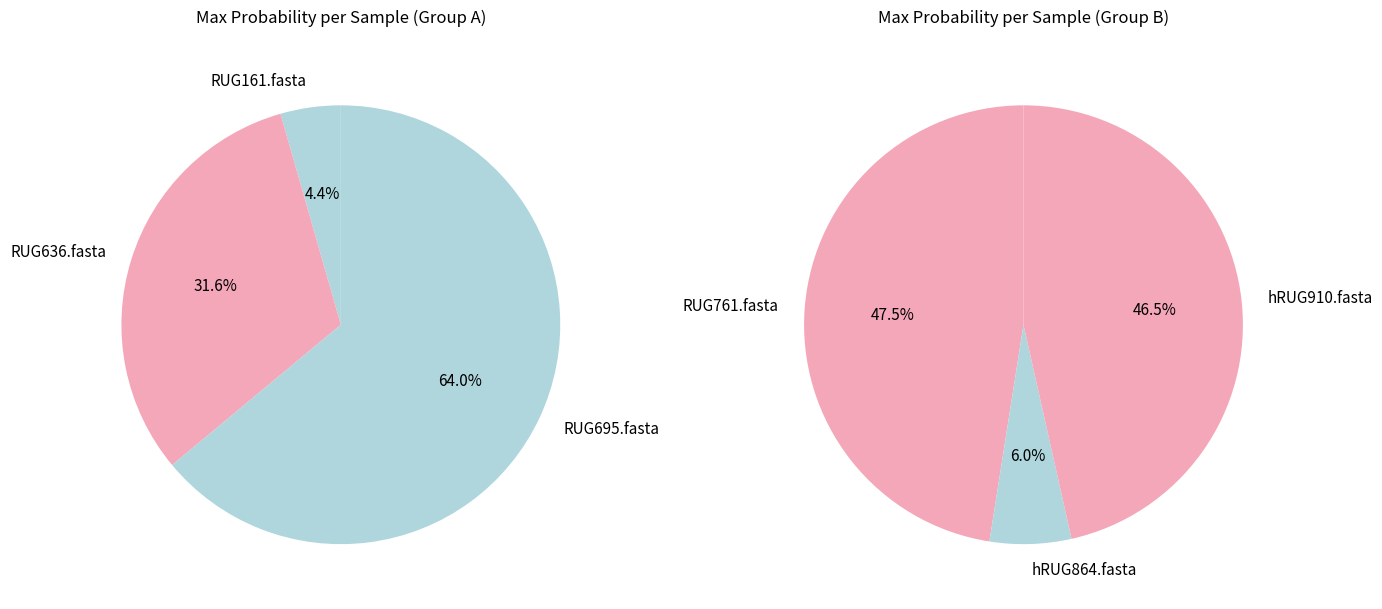

How many slices are in this pie chart?

6